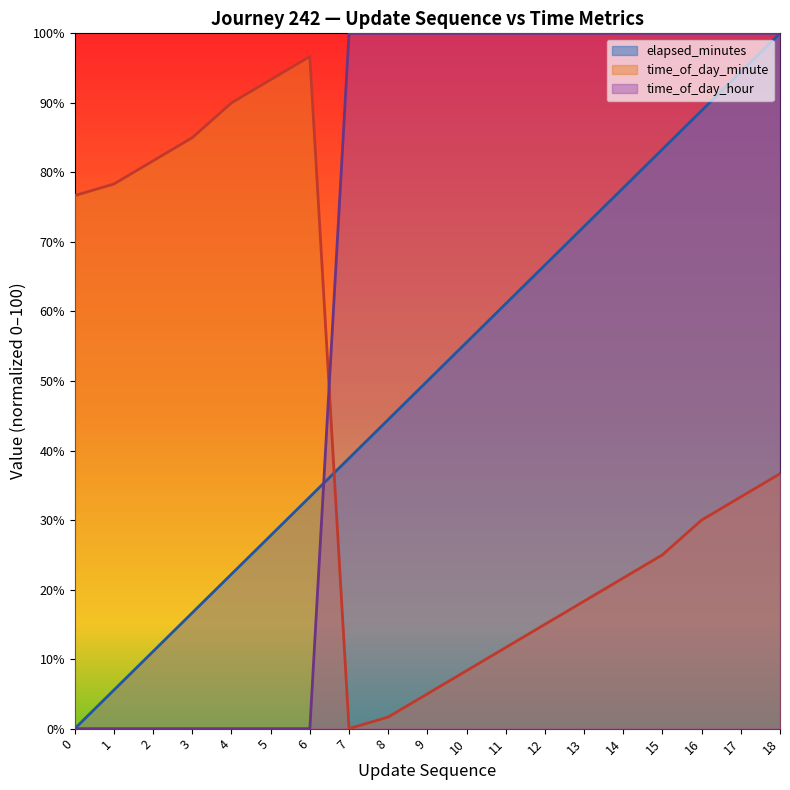

Reading left to right, extract all data points from this chart.

update_sequence: 0.0	5.6	11.1	16.7	22.2	27.8	33.3	38.9	44.4	50.0	55.6	61.1	66.7	72.2	77.8	83.3	88.9	94.4	100.0
time_of_day_minute: 76.7	78.3	81.7	85.0	90.0	93.3	96.7	0.0	1.7	5.0	8.3	11.7	15.0	18.3	21.7	25.0	30.0	33.3	36.7
time_of_day_hour: 0.0	0.0	0.0	0.0	0.0	0.0	0.0	100.0	100.0	100.0	100.0	100.0	100.0	100.0	100.0	100.0	100.0	100.0	100.0